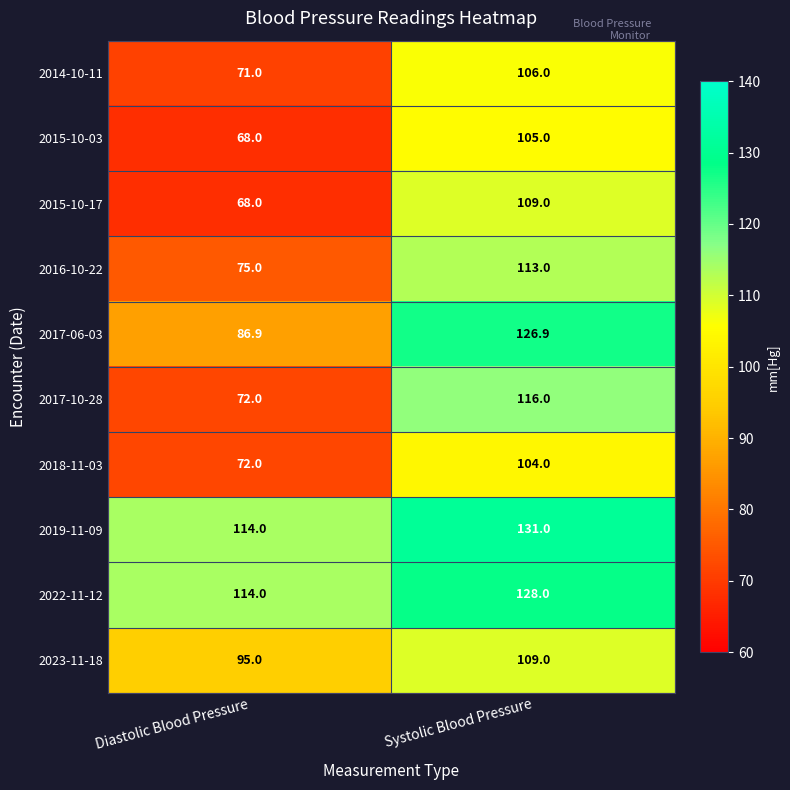

What is the difference between the 2014-10-11 values at Diastolic Blood Pressure and Systolic Blood Pressure?

35.0